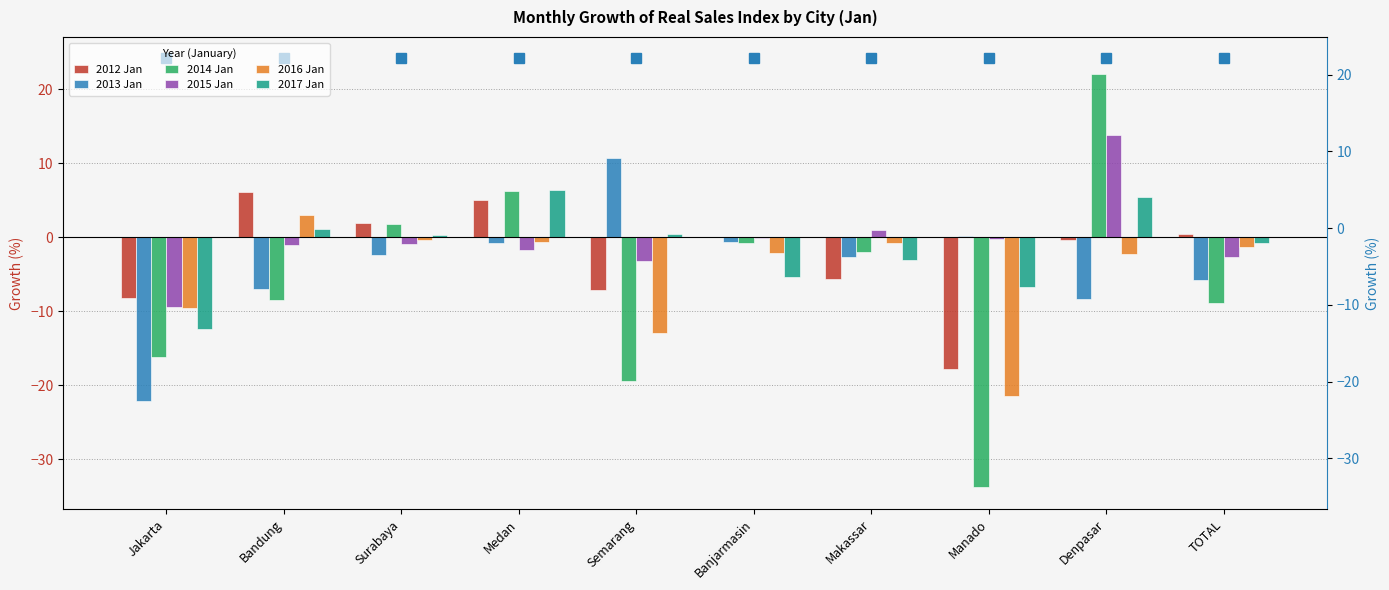

What is the value of the 2012 Jan bar at the 2nd from the left?

6.1